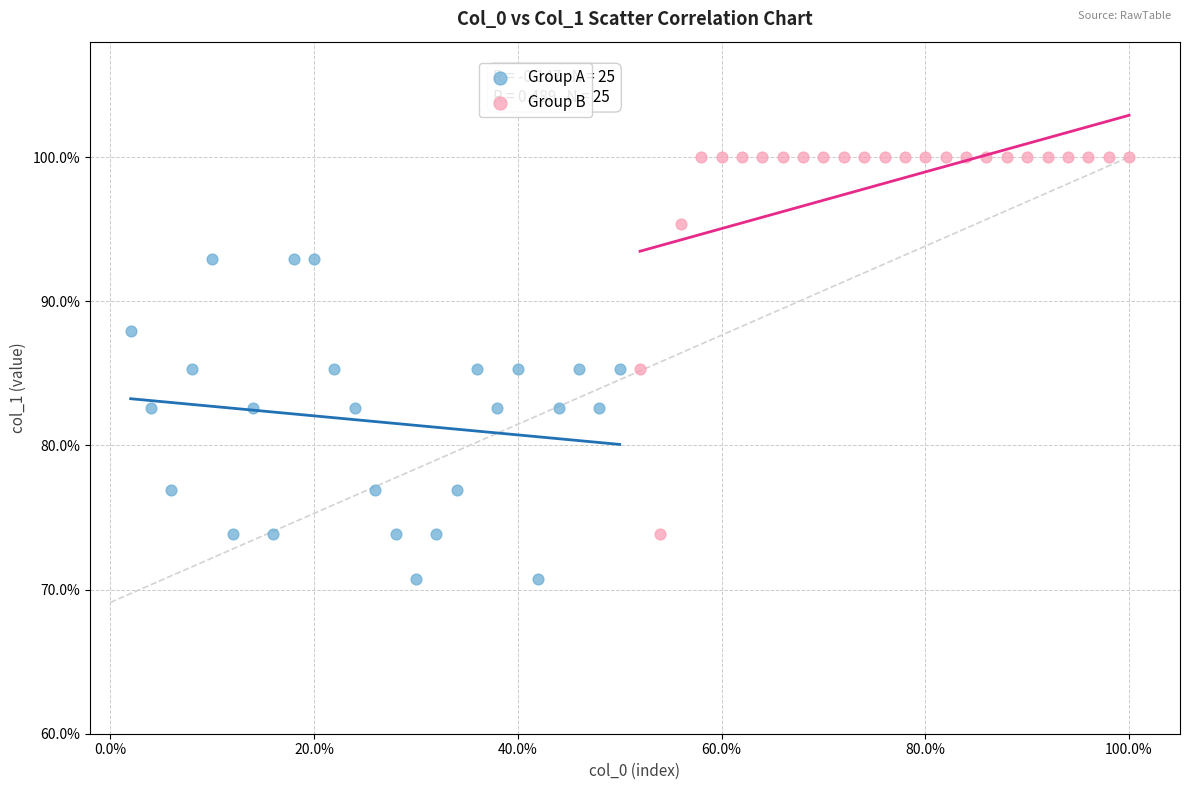

Which series has the widest spread of Y values?

Group B